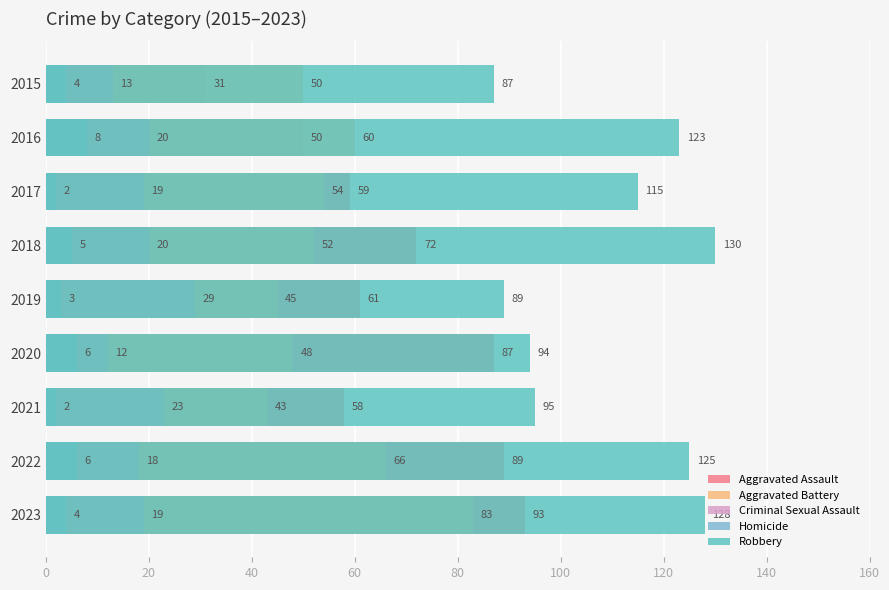

How many bars are there in total?

45